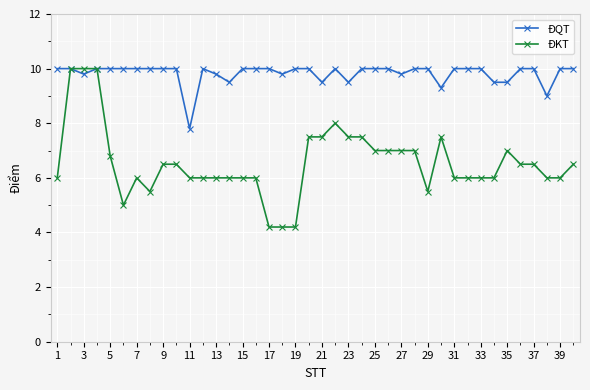

Which series has the largest total across all categories?

ĐQT